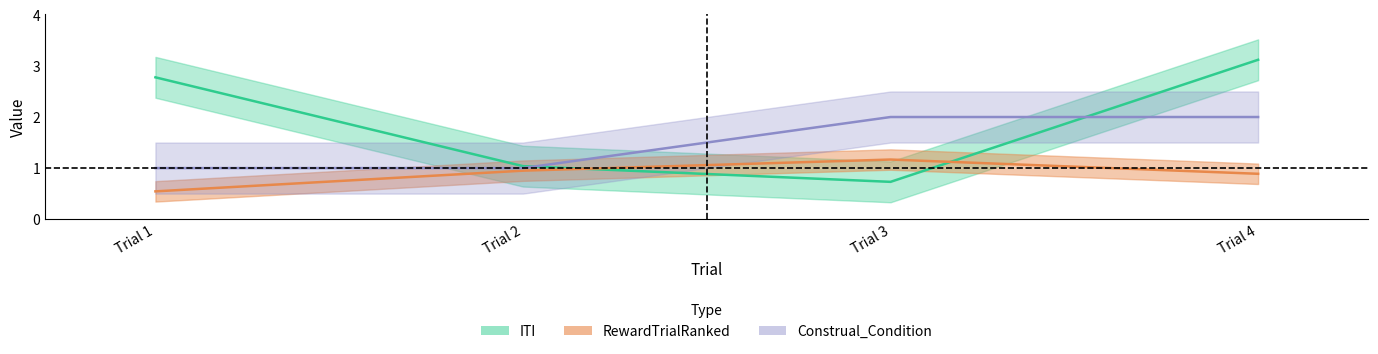

What is the total value across all series at Trial 1?

4.3